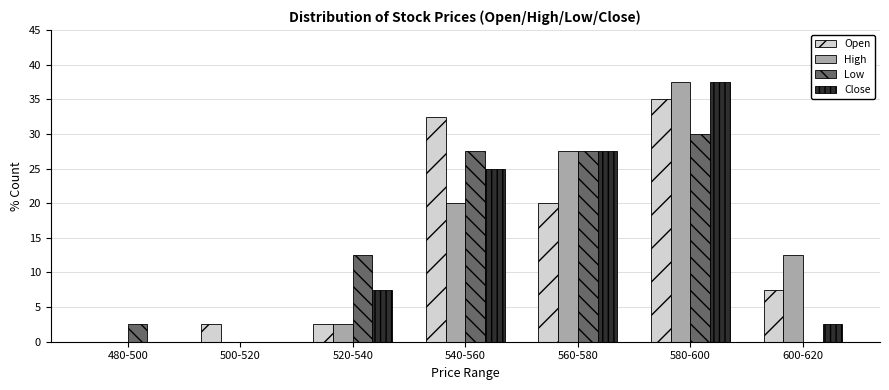

Reading left to right, list all the values displayed in this chart.

Open: 480-500=0.0	500-520=2.5	520-540=2.5	540-560=32.5	560-580=20.0	580-600=35.0	600-620=7.5
High: 480-500=0.0	500-520=0.0	520-540=2.5	540-560=20.0	560-580=27.5	580-600=37.5	600-620=12.5
Low: 480-500=2.5	500-520=0.0	520-540=12.5	540-560=27.5	560-580=27.5	580-600=30.0	600-620=0.0
Close: 480-500=0.0	500-520=0.0	520-540=7.5	540-560=25.0	560-580=27.5	580-600=37.5	600-620=2.5